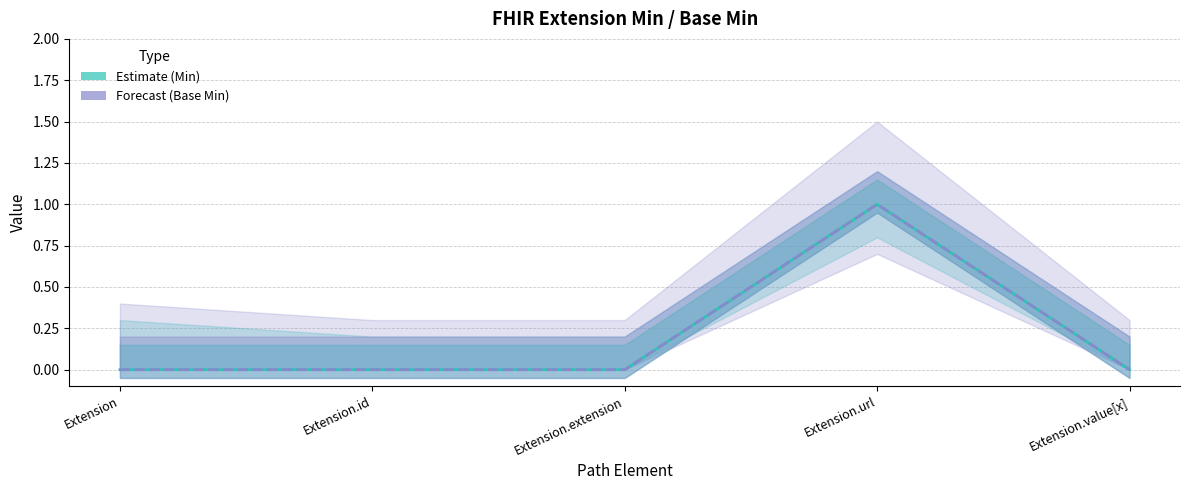

Which category has the highest value in the Forecast (Base Min) series?

Extension.url